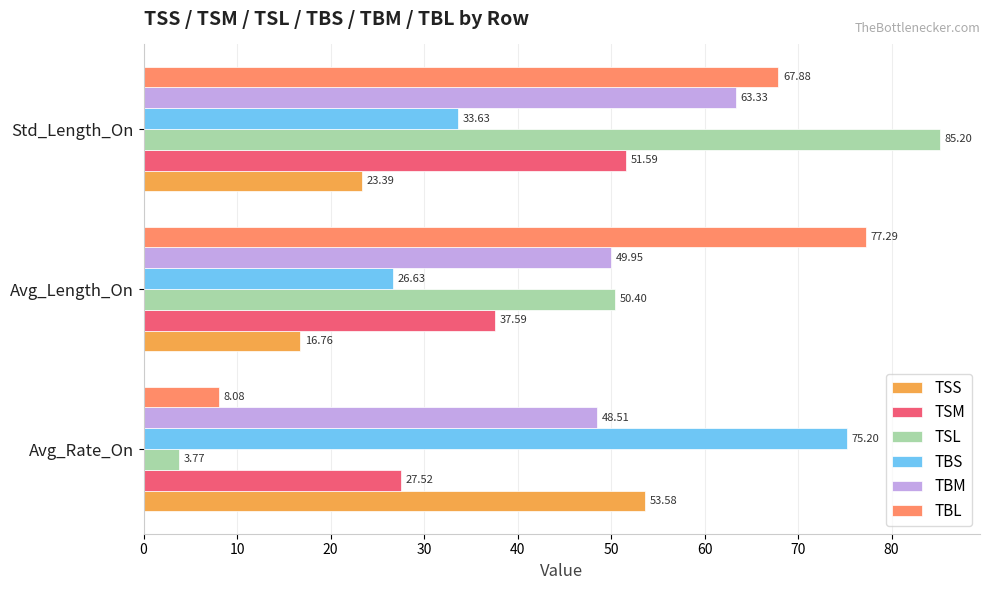

What is the difference between the second highest and minimum values in the TBS series?

7.0